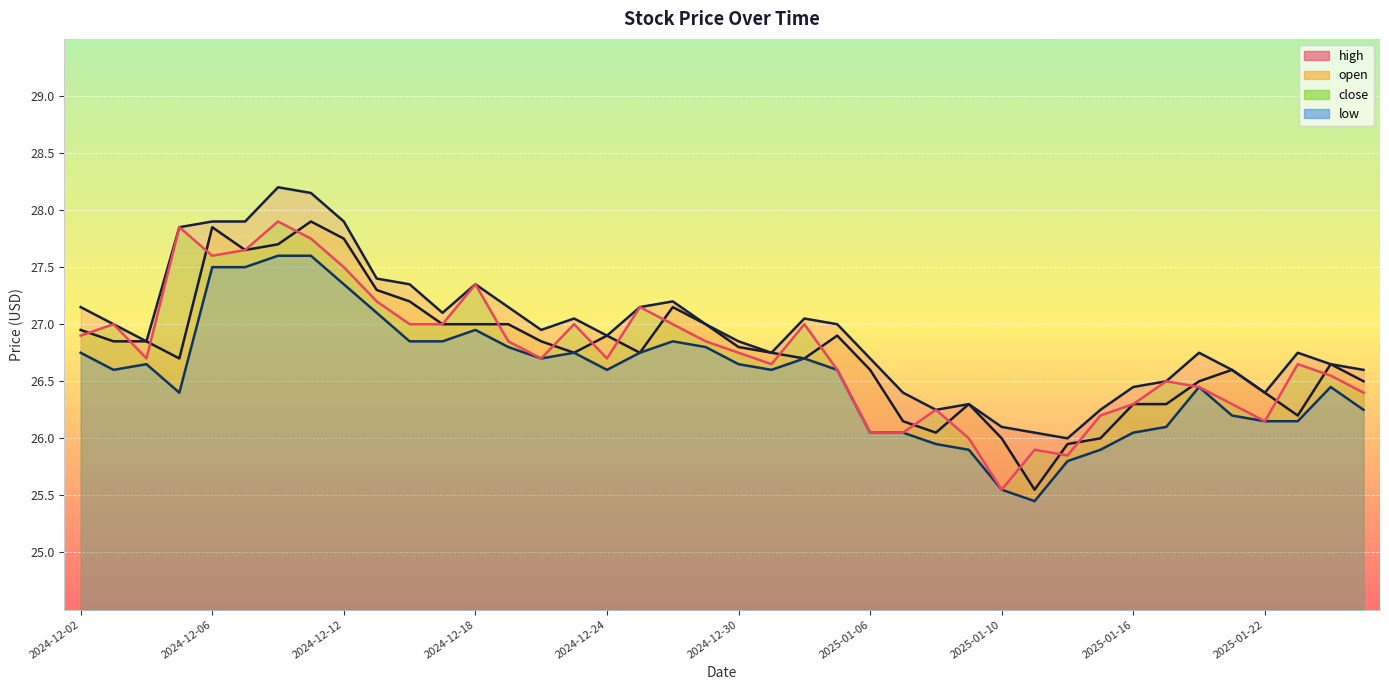

Reading left to right, list all the values displayed in this chart.

open: 26.9	26.9	26.9	26.7	27.9	27.6	27.7	27.9	27.8	27.3	27.2	27.0	27.0	27.0	26.9	26.8	26.9	26.8	27.1	27.0	26.8	26.8	26.7	26.9	26.6	26.1	26.1	26.3	26.0	25.6	25.9	26.0	26.3	26.3	26.5	26.6	26.4	26.2	26.6	26.5
high: 27.1	27.0	26.9	27.9	27.9	27.9	28.2	28.1	27.9	27.4	27.4	27.1	27.4	27.1	26.9	27.1	26.9	27.1	27.2	27.0	26.9	26.8	27.1	27.0	26.7	26.4	26.2	26.3	26.1	26.1	26.0	26.2	26.4	26.5	26.8	26.6	26.4	26.8	26.6	26.6
low: 26.8	26.6	26.6	26.4	27.5	27.5	27.6	27.6	27.4	27.1	26.9	26.9	26.9	26.8	26.7	26.8	26.6	26.8	26.9	26.8	26.6	26.6	26.7	26.6	26.1	26.1	25.9	25.9	25.6	25.4	25.8	25.9	26.1	26.1	26.4	26.2	26.1	26.1	26.4	26.2
close: 26.9	27.0	26.7	27.9	27.6	27.6	27.9	27.8	27.5	27.2	27.0	27.0	27.4	26.9	26.7	27.0	26.7	27.1	27.0	26.9	26.8	26.6	27.0	26.6	26.1	26.1	26.2	26.0	25.6	25.9	25.9	26.2	26.3	26.5	26.4	26.3	26.1	26.6	26.6	26.4